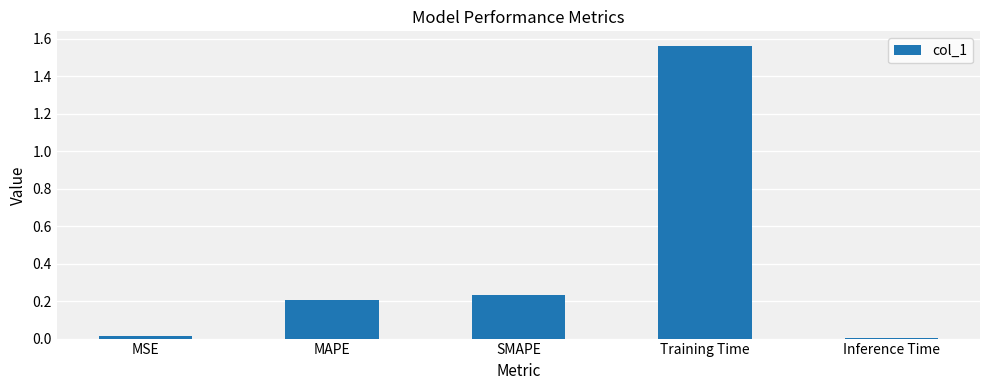

Which label corresponds to the largest value in the chart?

Training Time